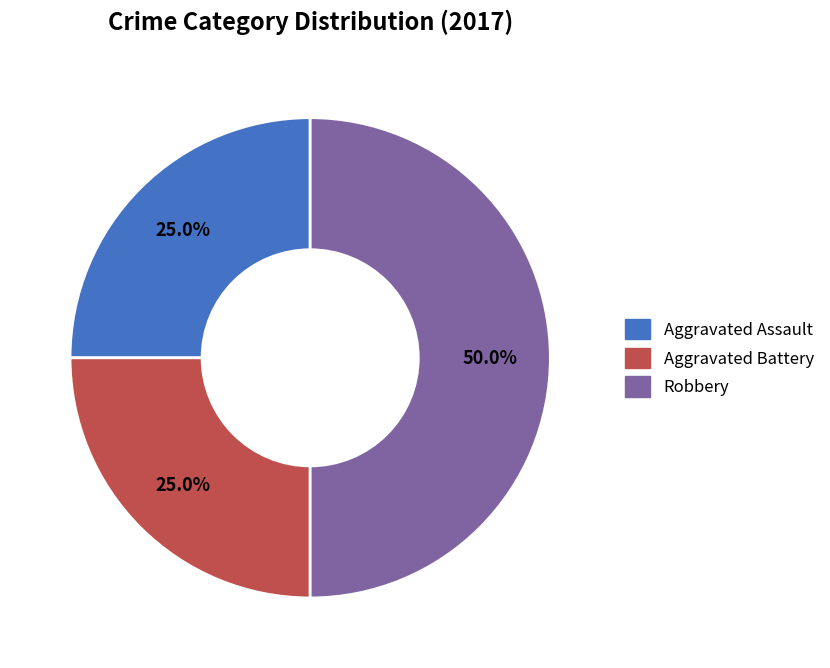

How many segments does this pie chart have?

3